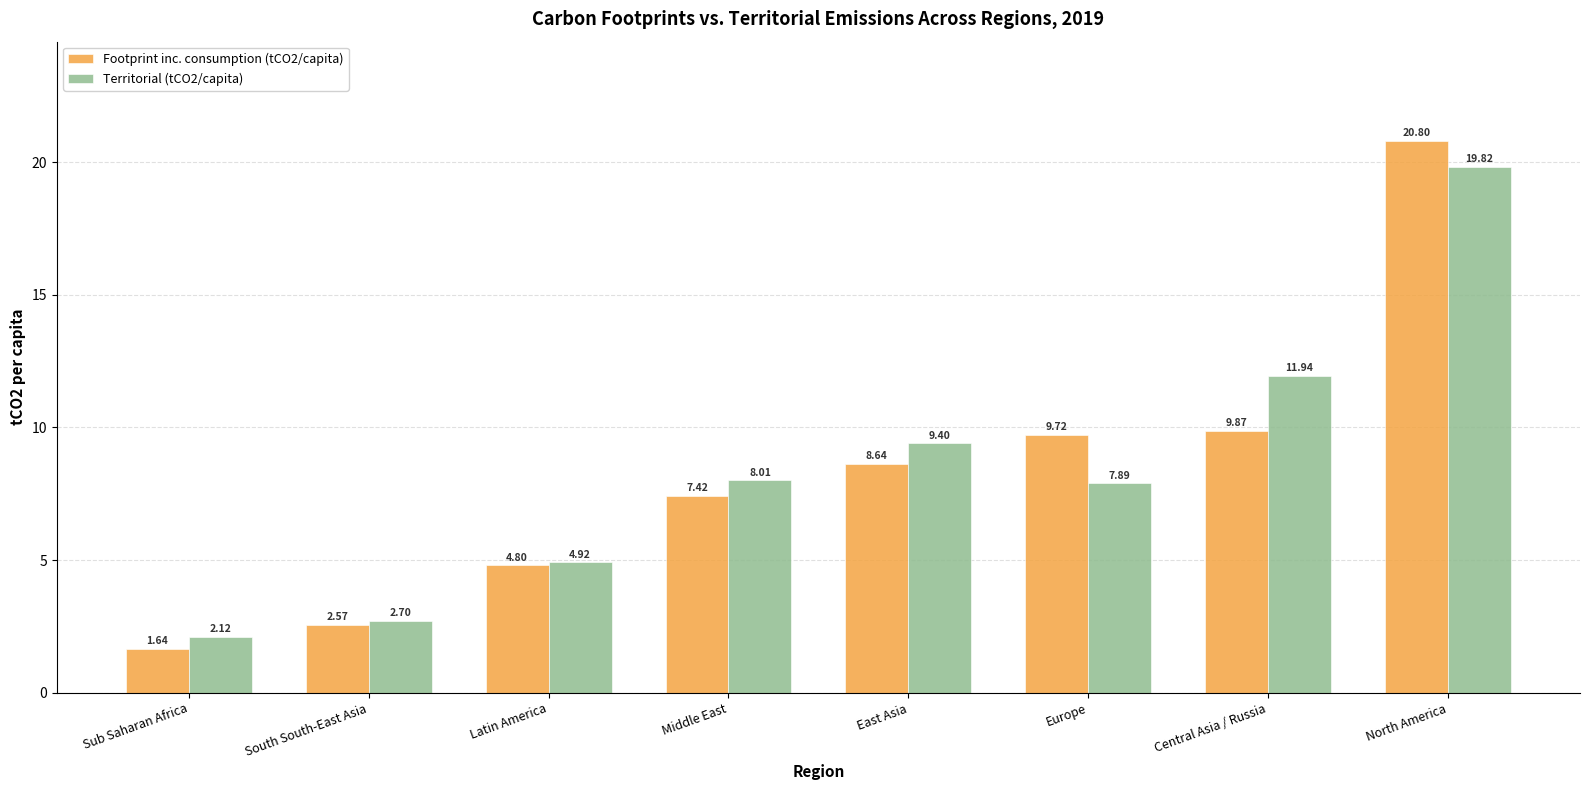

The Territorial (tCO2/capita) series shows 2.7 at South South-East Asia. True or false?

True